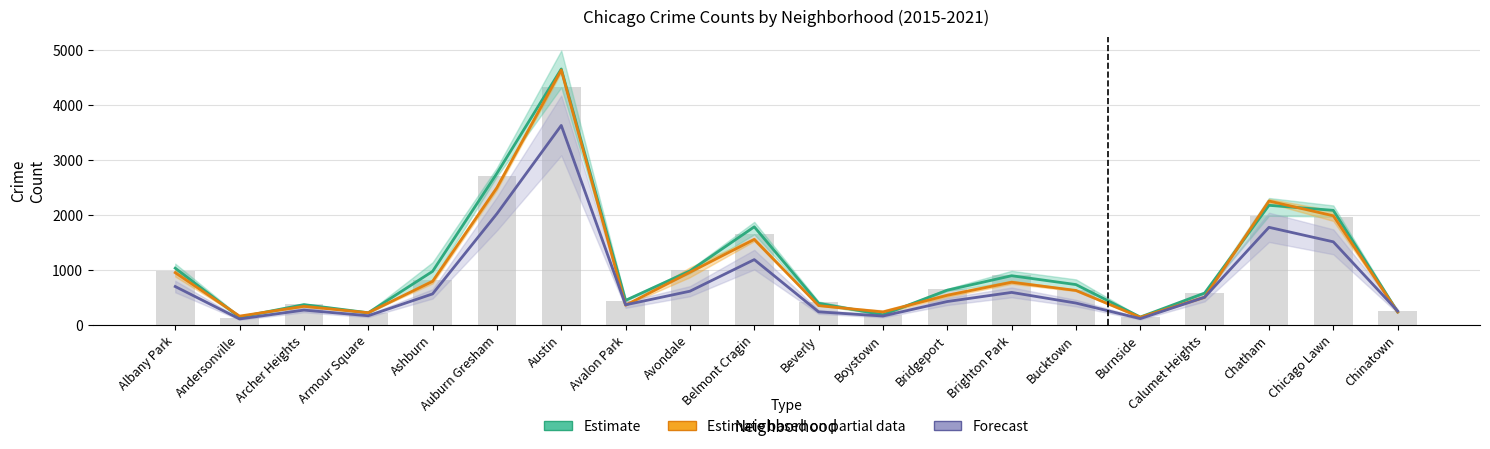

What is the difference between the maximum and minimum values in the Estimate based on partial data series?

4500.0